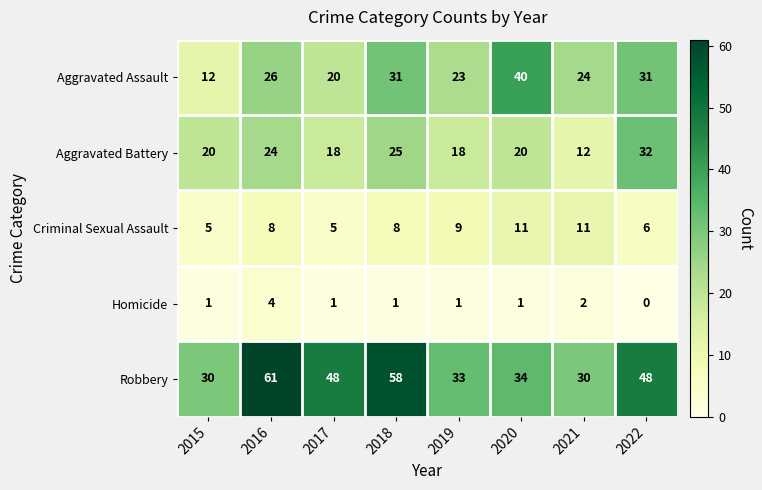

List the series in order of their peak value, highest first.

Robbery, Aggravated Assault, Aggravated Battery, Criminal Sexual Assault, Homicide